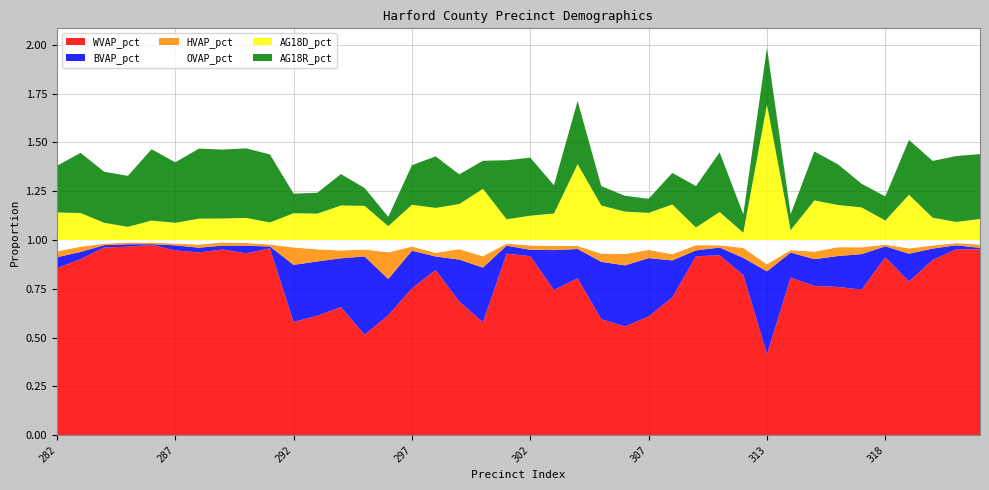

Reading left to right, what are all the values shown in this chart?

WVAP_pct: 282=0.9	283=0.9	284=1.0	285=1.0	286=1.0	287=0.9	288=0.9	289=1.0	290=0.9	291=1.0	292=0.6	293=0.6	294=0.7	295=0.5	296=0.6	297=0.8	298=0.8	299=0.7	300=0.6	301=0.9	302=0.9	303=0.7	304=0.8	305=0.6	306=0.6	307=0.6	308=0.7	309=0.9	310=0.9	312=0.8	313=0.4	314=0.8	315=0.8	316=0.8	317=0.7	318=0.9	319=0.8	320=0.9	321=1.0	441=1.0
BVAP_pct: 282=0.1	283=0.0	284=0.0	285=0.0	286=0.0	287=0.0	288=0.0	289=0.0	290=0.0	291=0.0	292=0.3	293=0.3	294=0.3	295=0.4	296=0.2	297=0.2	298=0.1	299=0.2	300=0.3	301=0.0	302=0.0	303=0.2	304=0.1	305=0.3	306=0.3	307=0.3	308=0.2	309=0.0	310=0.0	312=0.1	313=0.4	314=0.1	315=0.1	316=0.2	317=0.2	318=0.1	319=0.1	320=0.1	321=0.0	441=0.0
HVAP_pct: 282=0.0	283=0.0	284=0.0	285=0.0	286=0.0	287=0.0	288=0.0	289=0.0	290=0.0	291=0.0	292=0.1	293=0.1	294=0.0	295=0.0	296=0.1	297=0.0	298=0.0	299=0.1	300=0.1	301=0.0	302=0.0	303=0.0	304=0.0	305=0.0	306=0.1	307=0.0	308=0.0	309=0.0	310=0.0	312=0.1	313=0.0	314=0.0	315=0.0	316=0.0	317=0.0	318=0.0	319=0.0	320=0.0	321=0.0	441=0.0
OVAP_pct: 282=0.1	283=0.0	284=0.0	285=0.0	286=0.0	287=0.0	288=0.0	289=0.0	290=0.0	291=0.0	292=0.0	293=0.0	294=0.1	295=0.0	296=0.1	297=0.0	298=0.1	299=0.0	300=0.1	301=0.0	302=0.0	303=0.0	304=0.0	305=0.1	306=0.1	307=0.1	308=0.1	309=0.0	310=0.0	312=0.0	313=0.1	314=0.1	315=0.1	316=0.0	317=0.0	318=0.0	319=0.0	320=0.0	321=0.0	441=0.0
AG18D_pct: 282=0.1	283=0.1	284=0.1	285=0.1	286=0.1	287=0.1	288=0.1	289=0.1	290=0.1	291=0.1	292=0.1	293=0.1	294=0.2	295=0.2	296=0.1	297=0.2	298=0.2	299=0.2	300=0.3	301=0.1	302=0.1	303=0.1	304=0.4	305=0.2	306=0.1	307=0.1	308=0.2	309=0.1	310=0.1	312=0.0	313=0.7	314=0.1	315=0.2	316=0.2	317=0.2	318=0.1	319=0.2	320=0.1	321=0.1	441=0.1
AG18R_pct: 282=0.2	283=0.3	284=0.3	285=0.3	286=0.4	287=0.3	288=0.4	289=0.4	290=0.4	291=0.3	292=0.1	293=0.1	294=0.2	295=0.1	296=0.0	297=0.2	298=0.3	299=0.2	300=0.1	301=0.3	302=0.3	303=0.1	304=0.3	305=0.1	306=0.1	307=0.1	308=0.2	309=0.2	310=0.3	312=0.1	313=0.3	314=0.1	315=0.3	316=0.2	317=0.1	318=0.1	319=0.3	320=0.3	321=0.3	441=0.3